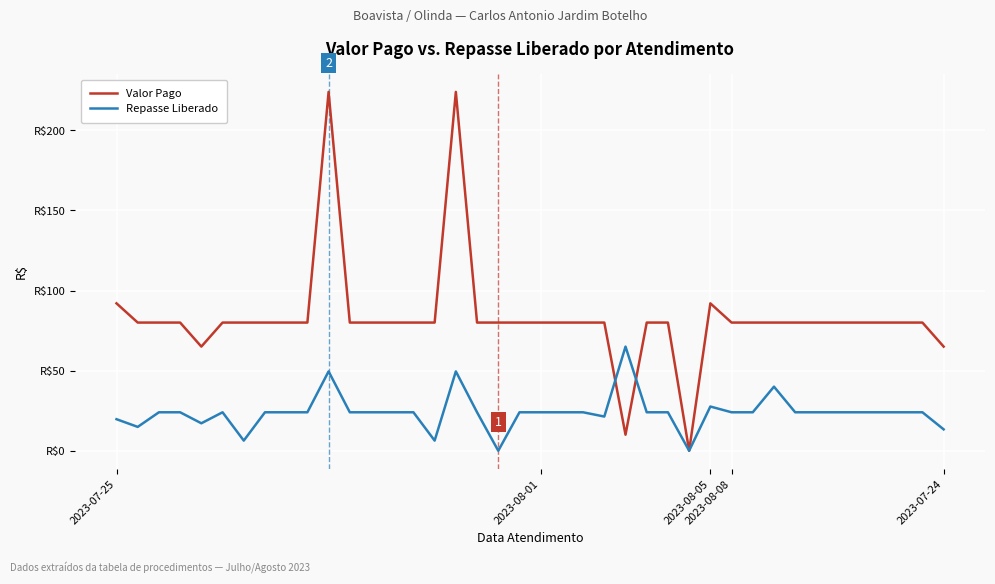

How many interior local peaks does the Repasse Liberado series have?

6